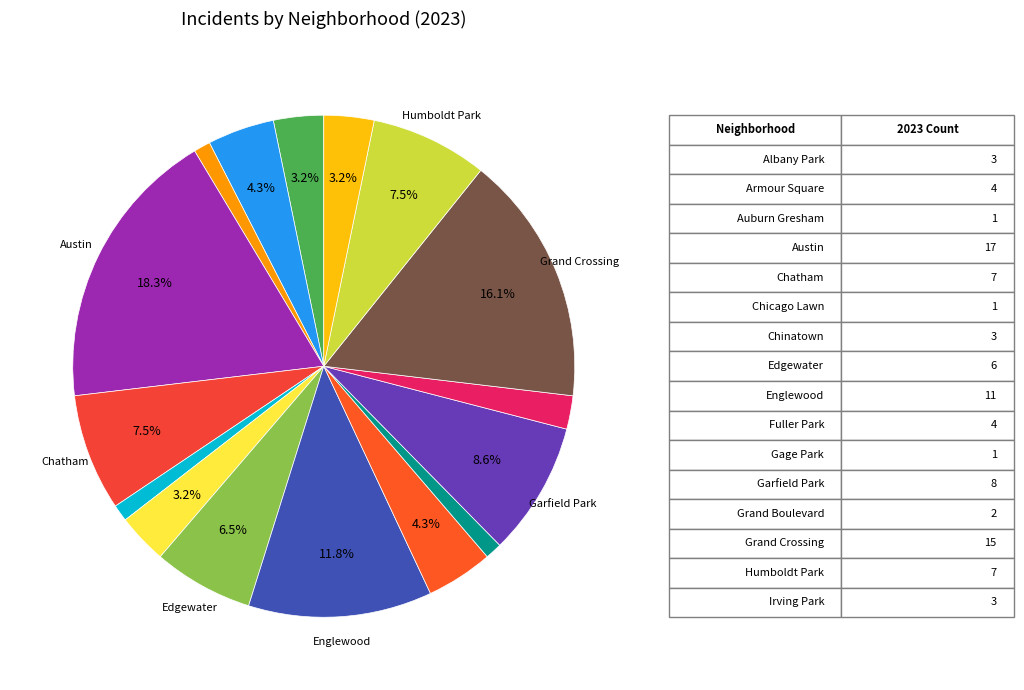

Count the number of slices in the pie.

16